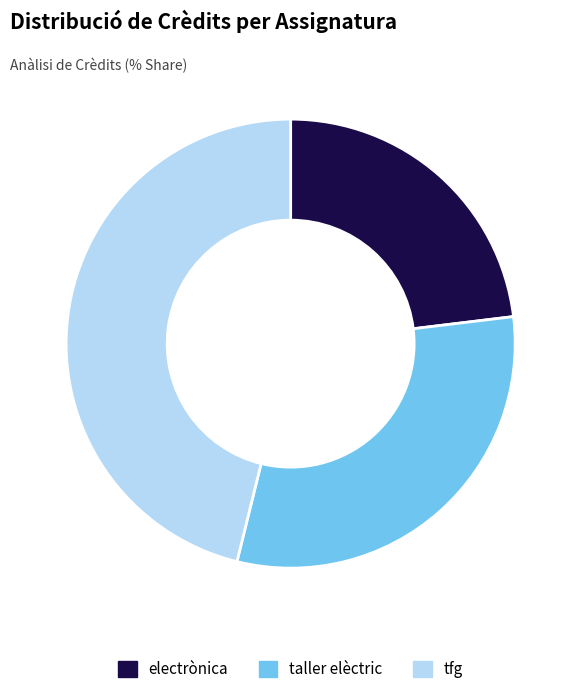

What is the ratio of the value at taller elèctric to the value at tfg?

0.7